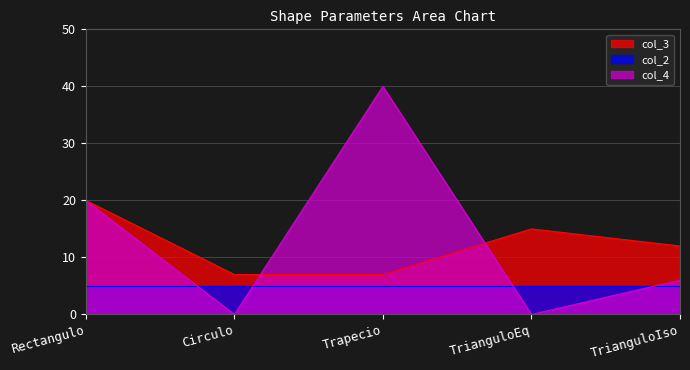

What are all the series names shown in the legend?

col_3, col_2, col_4